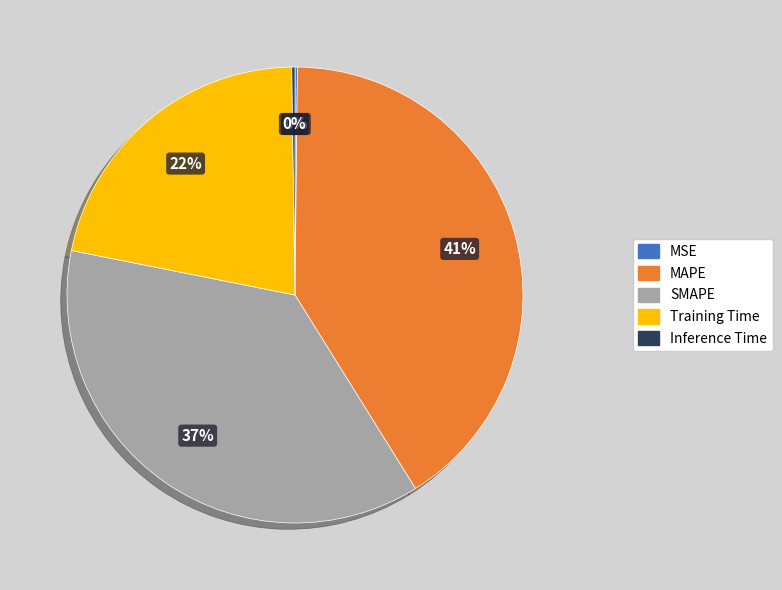

Combined, do Training Time and MAPE account for over 50%?

Yes